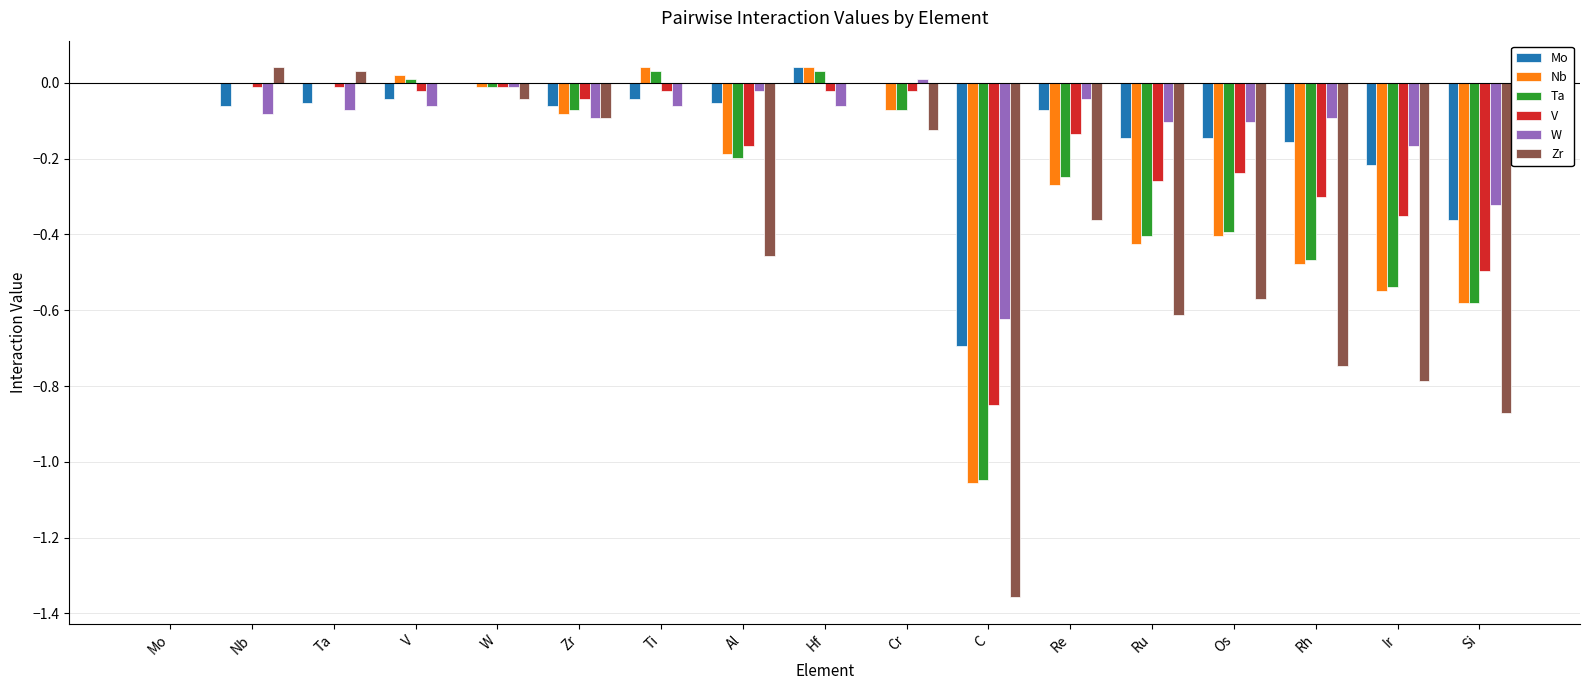

The value of W at Cr is 0.0. True or false?

True